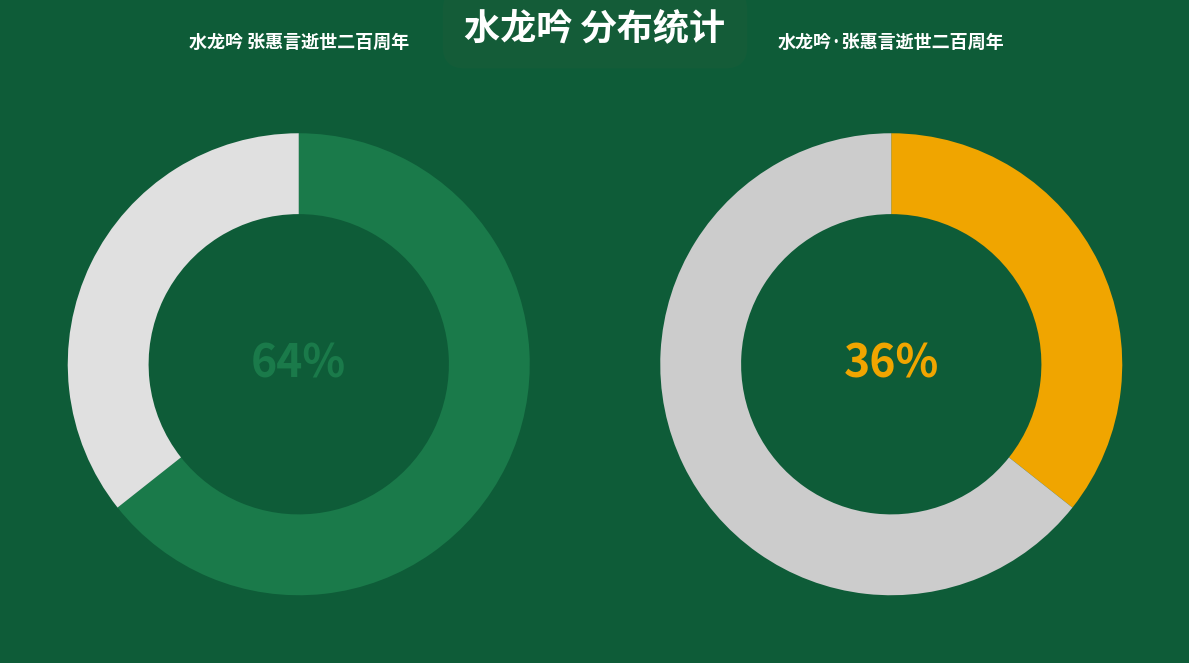

To the nearest percent, what portion does 水龙吟·张惠言逝世二百周年 represent?

36%